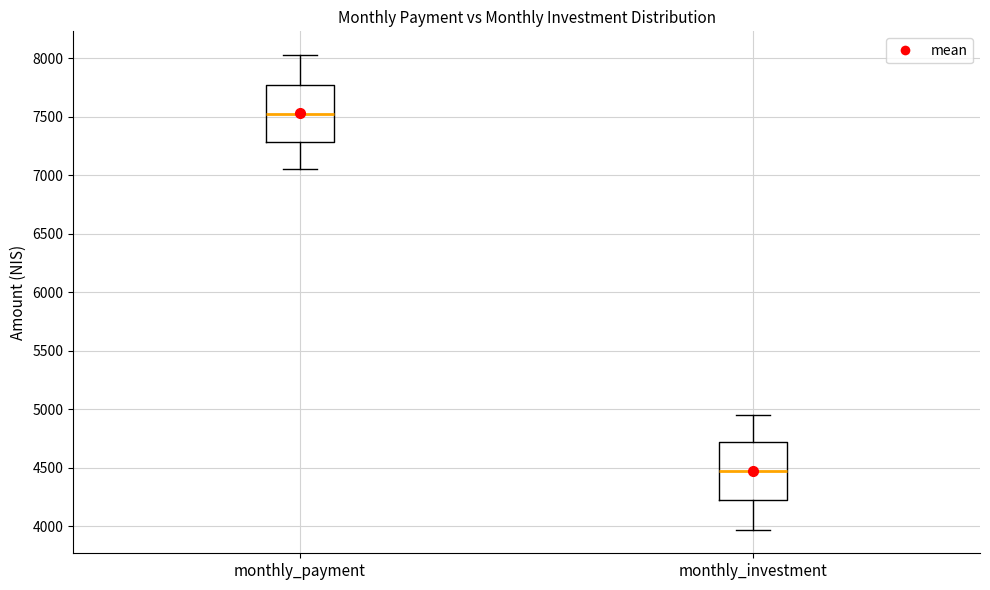

Where is the lower edge of the box for monthly_payment on the y-axis? The values are not printed on the chart, so give them approximately, as read against the axis.

7300